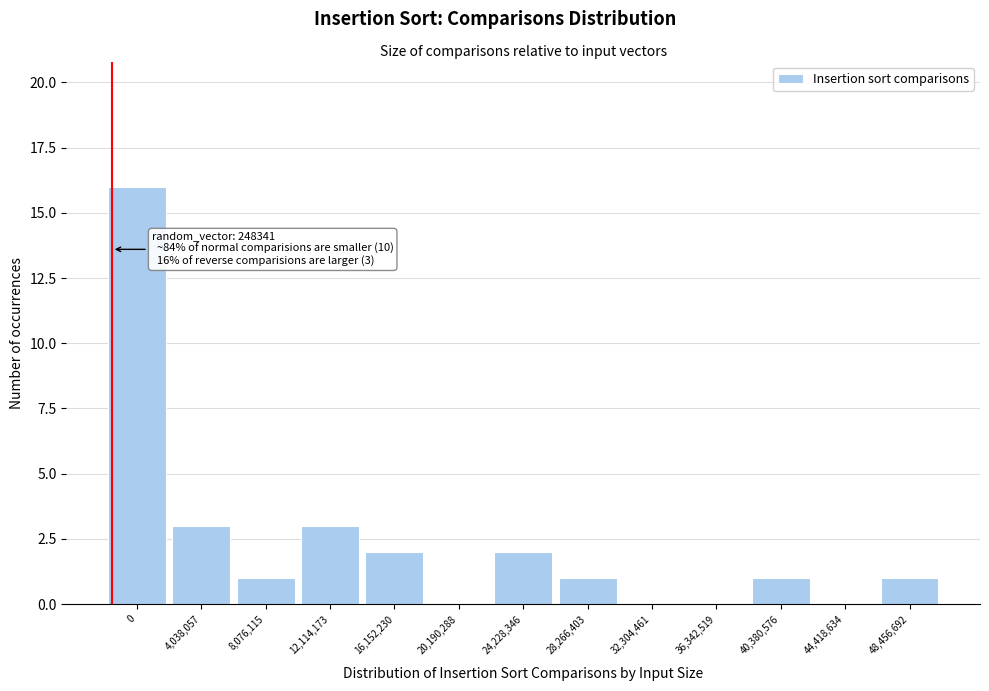

Reading right to left, transcribe all the data shown in this chart.

48,456,692=1	44,418,634=0	40,380,576=1	36,342,519=0	32,304,461=0	28,266,403=1	24,228,346=2	20,190,288=0	16,152,230=2	12,114,173=3	8,076,115=1	4,038,057=3	0=16